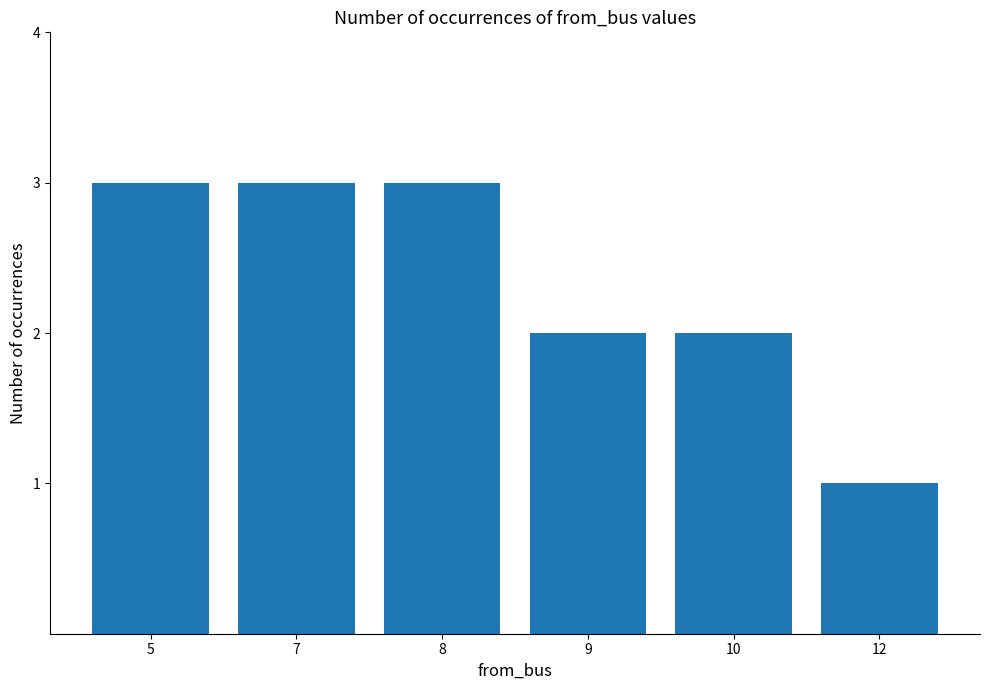

Reading left to right, transcribe all the data shown in this chart.

3	3	3	2	2	1